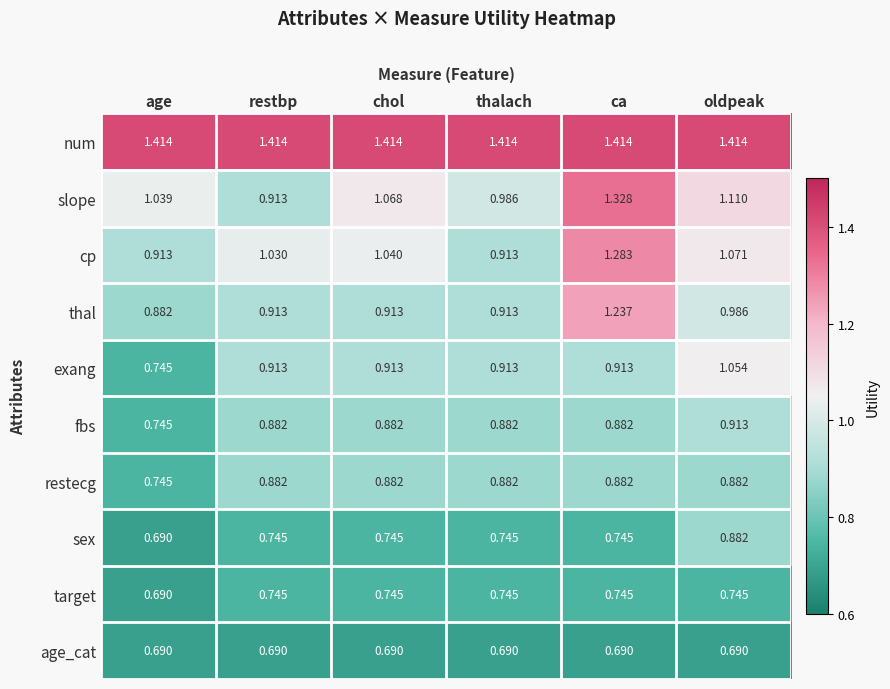

Rank the categories by slope value from lowest to highest.

restbp, thalach, age, chol, oldpeak, ca